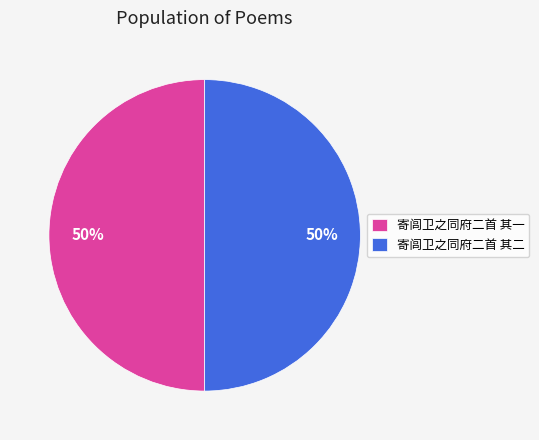

Do 寄闾卫之同府二首 其二 and 寄闾卫之同府二首 其一 together represent more than half of the pie?

Yes